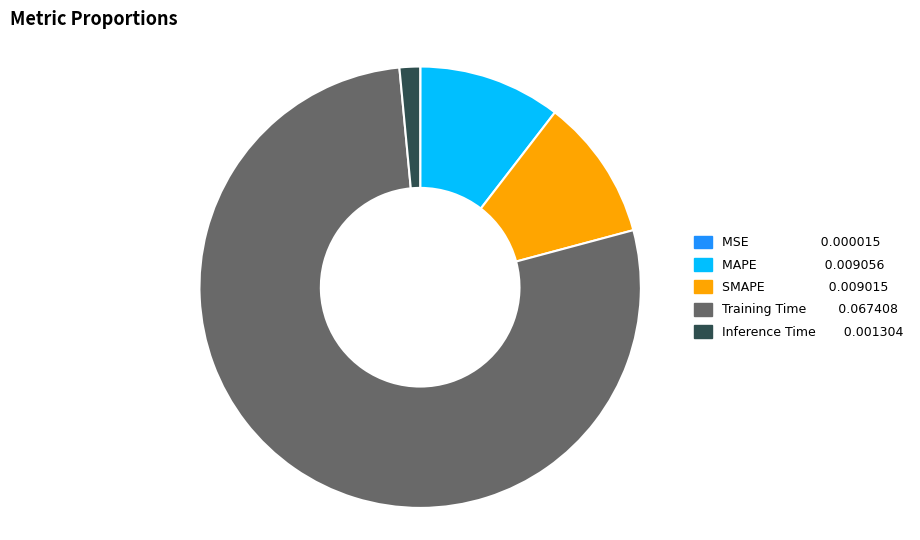

True or false: SMAPE accounts for 10% of the total.

True